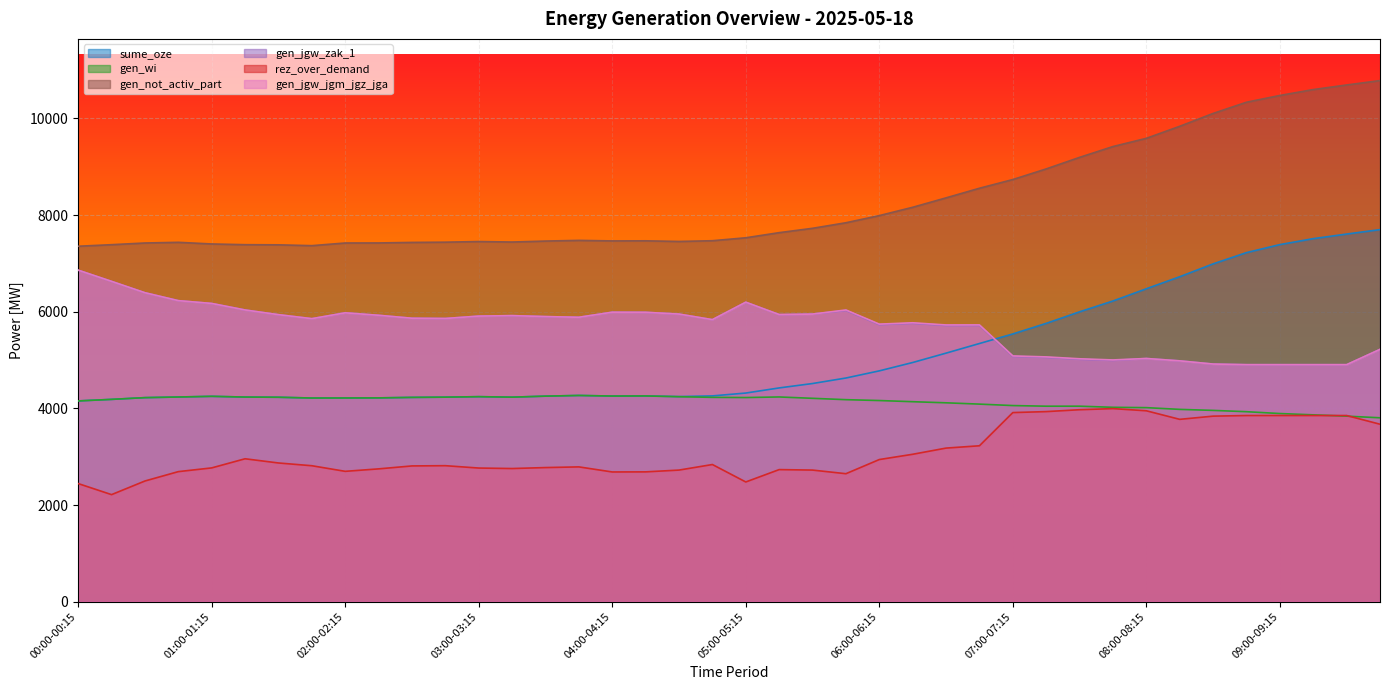

The gen_not_activ_part series shows 7465 at 04:00-04:15. True or false?

True